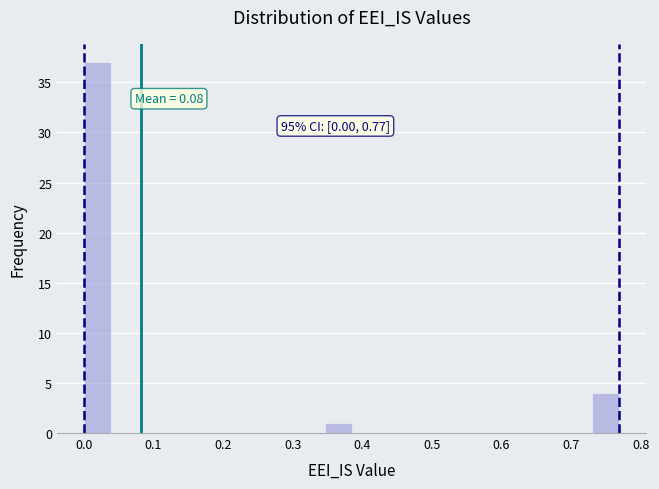

Read against the x-axis, roughly where is the centre of the tallest bar?

0.02